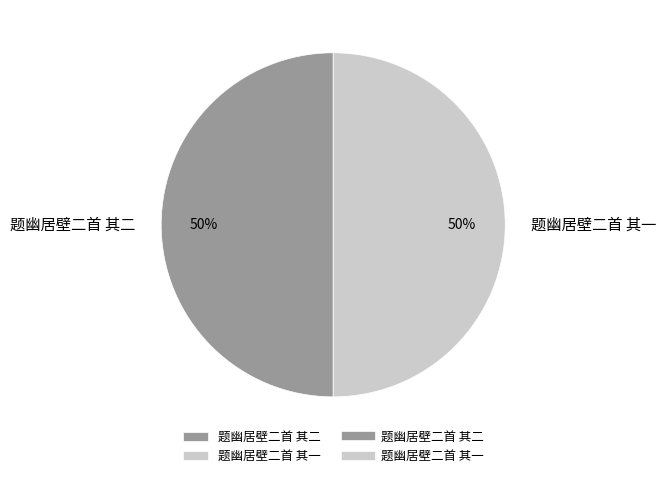

Combined, do 题幽居壁二首 其二 and 题幽居壁二首 其一 account for over 50%?

Yes